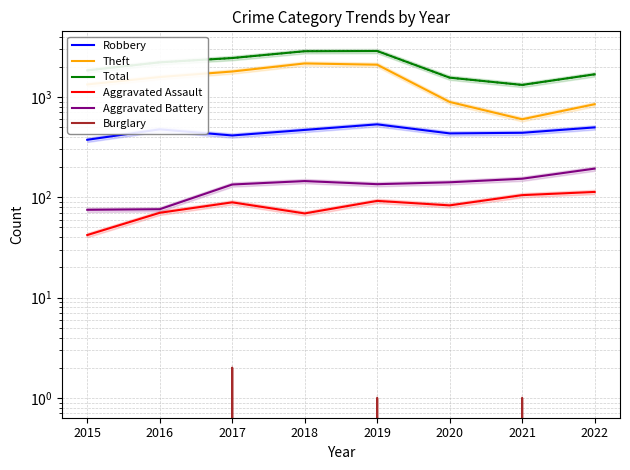

True or false: Aggravated Battery and Robbery intersect in this chart.

False